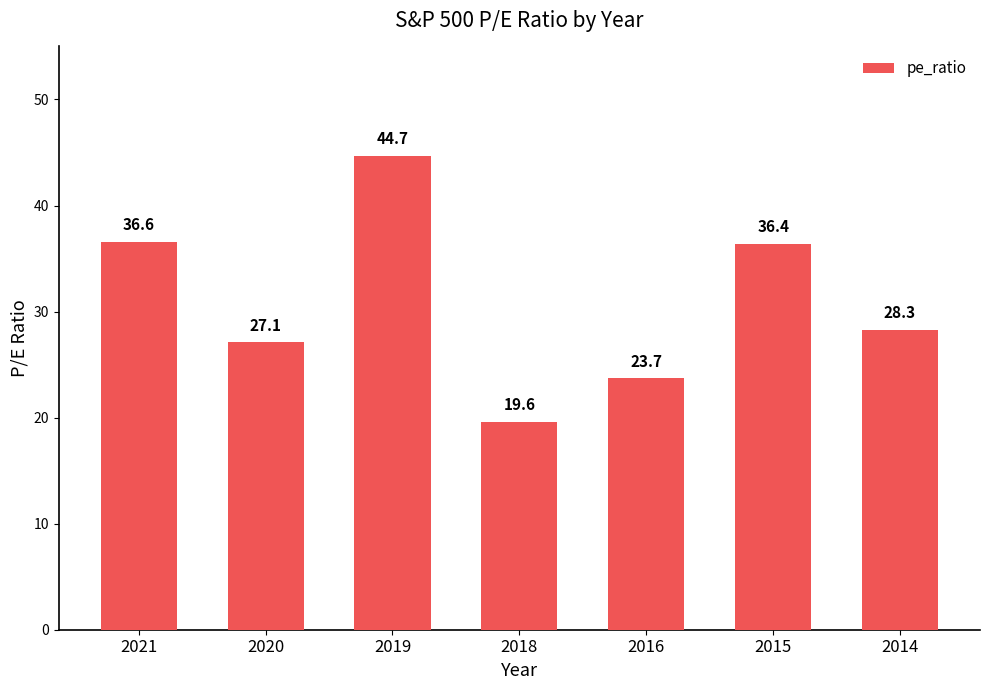

What is the sum of the values at 2019 and 2020?

71.8